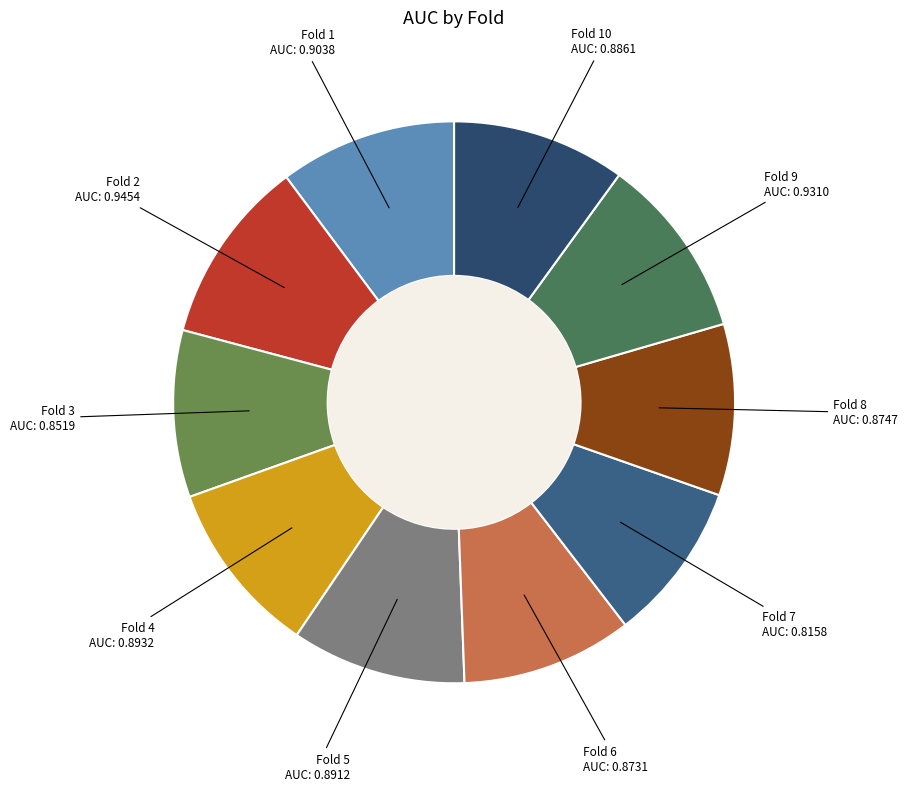

Between Fold 9 and Fold 8, which is larger?

Fold 9